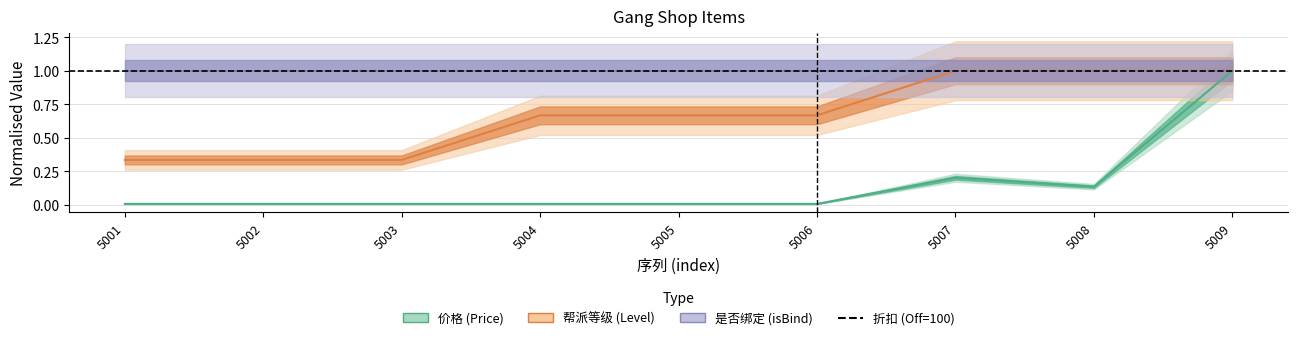

At which category is the sum across all series the highest?

5009